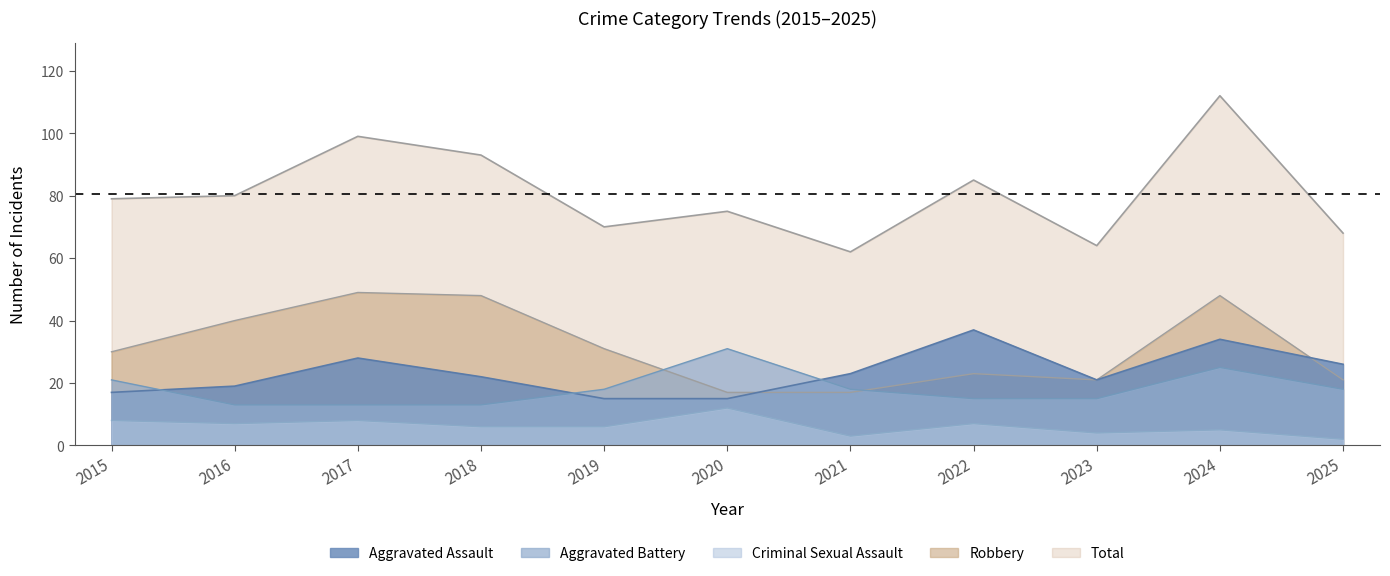

Is the value of Aggravated Battery at 2022 greater than the value of Aggravated Assault at 2024?

No